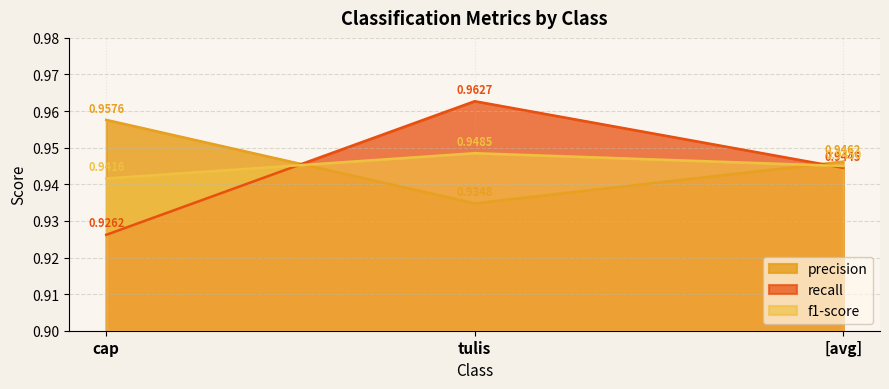

True or false: f1-score has a value of 1.3 at [avg].

False